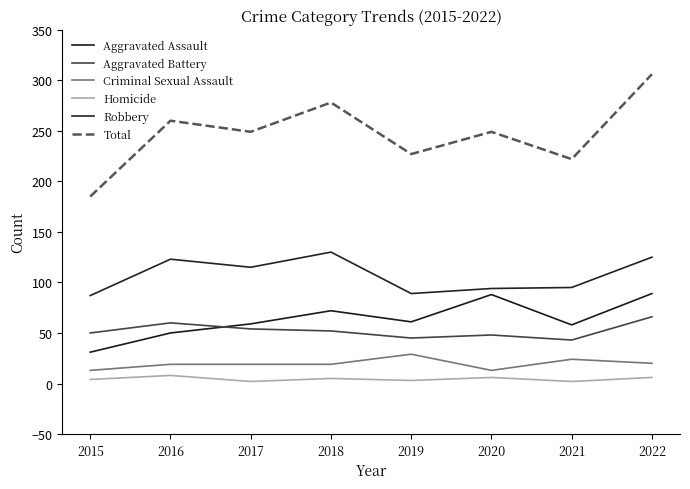

What are all the series names shown in the legend?

Aggravated Assault, Aggravated Battery, Criminal Sexual Assault, Homicide, Robbery, Total